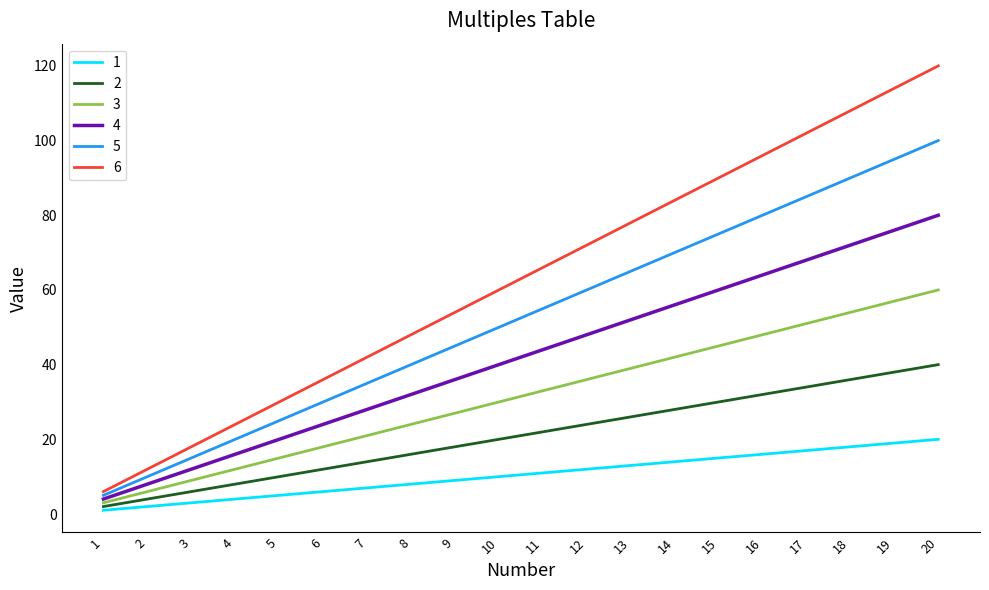

What is the maximum value shown in the chart?

120